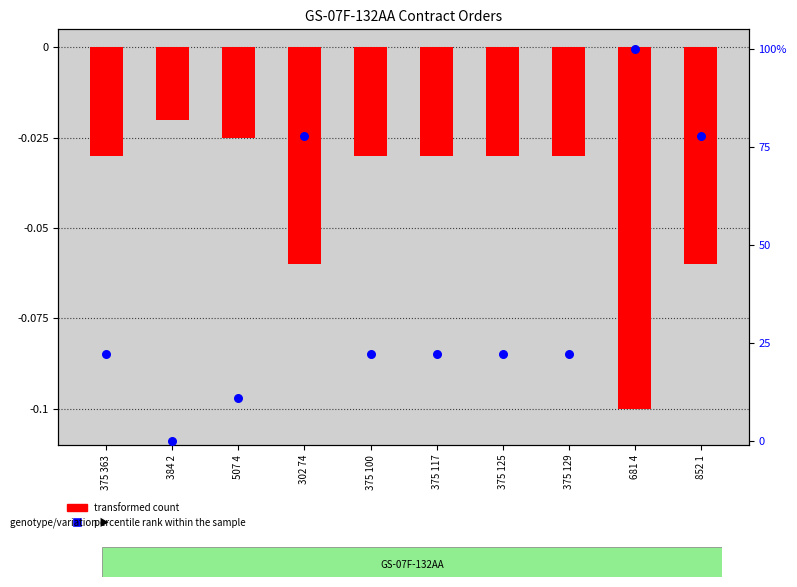

What is the total value across all series at 507 4?

11.1